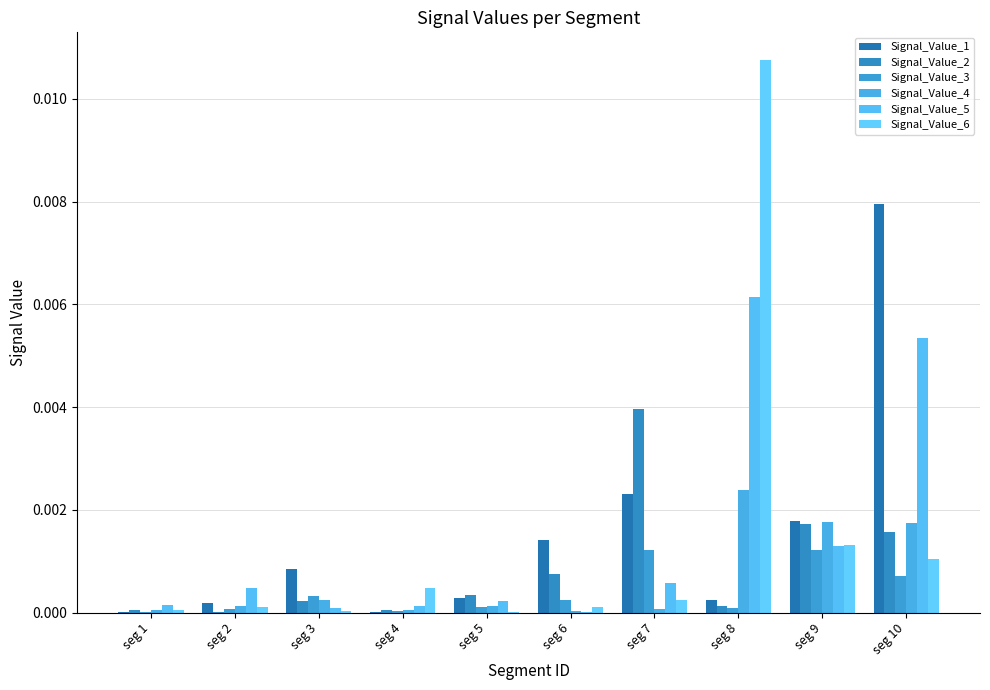

Are the bars horizontal?

No